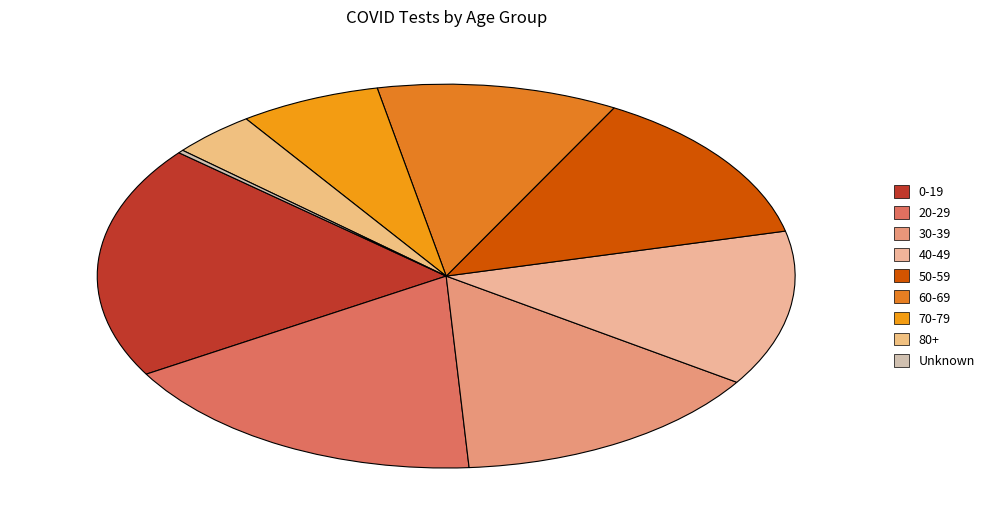

Combined, what portion of the pie is 20-29 and 0-19?

37.2%